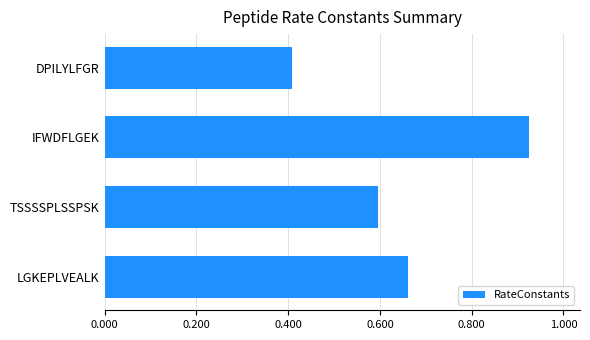

The value at IFWDFLGEK is 1.3. True or false?

False